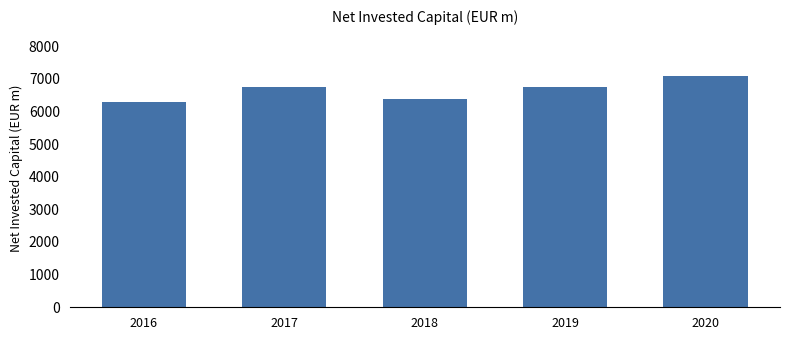

What is the value of the 4th bar from the left?

6751